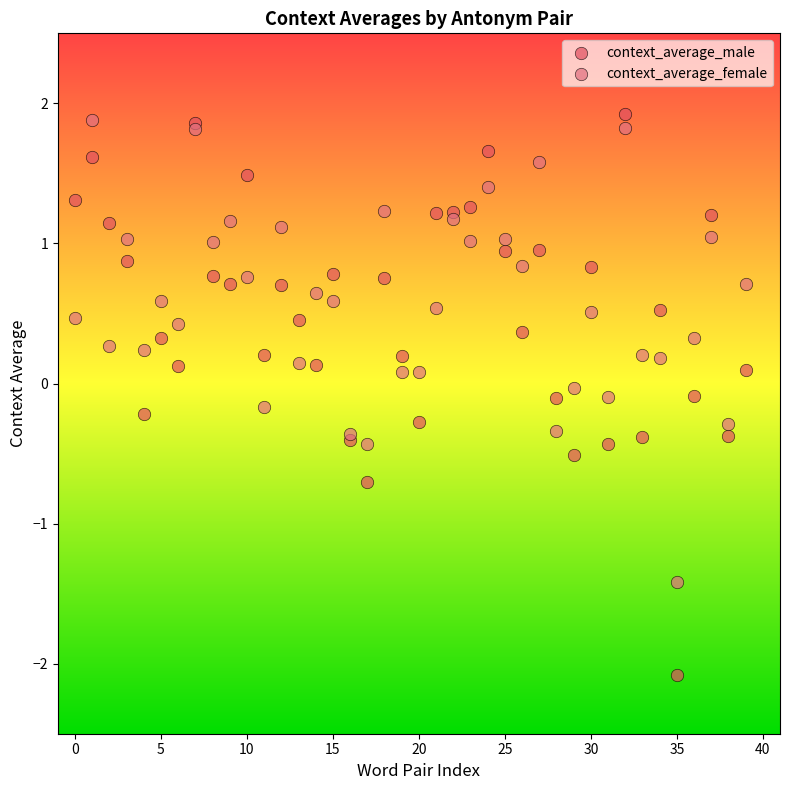

Which series has the largest Y range (max minus min)?

context_average_male